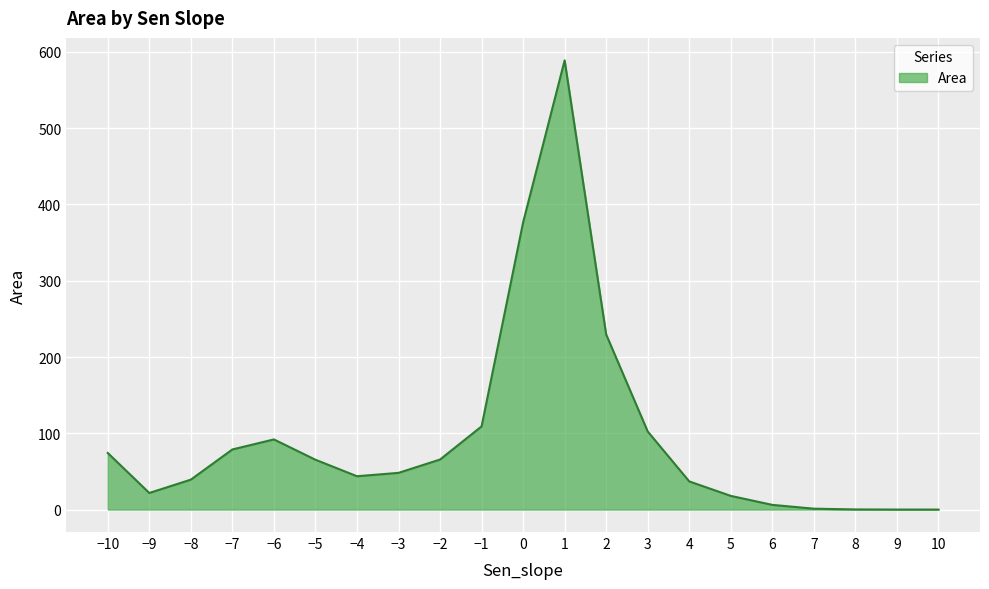

Does the chart display data point markers on the line(s)?

No